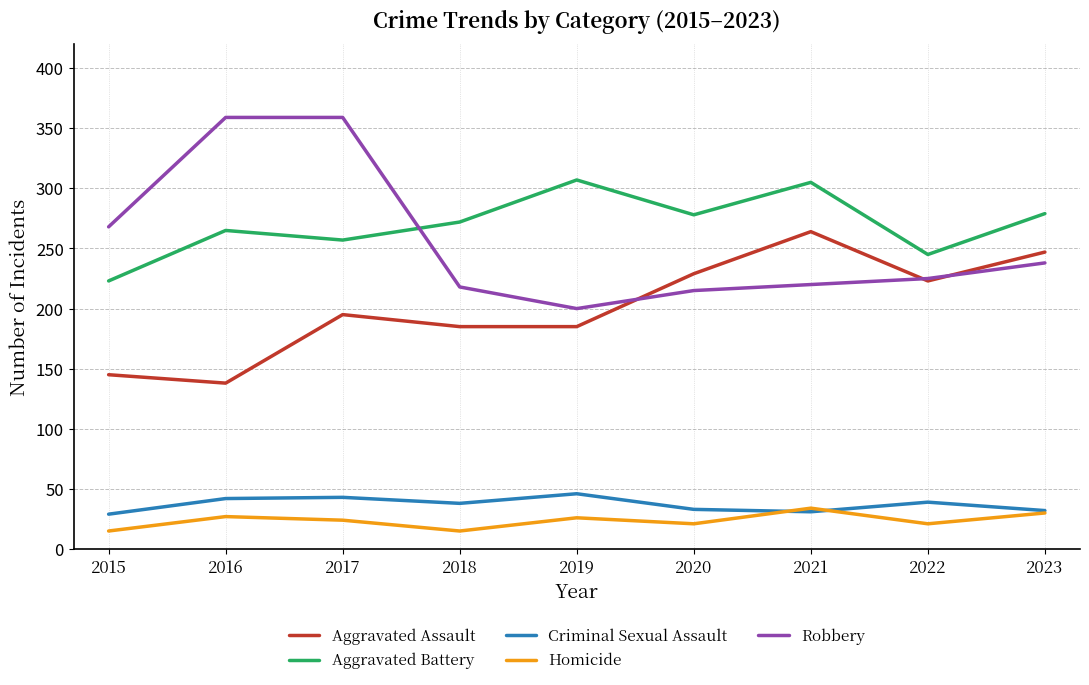

What is the approximate value of Robbery at 2016, to the nearest 50?

350